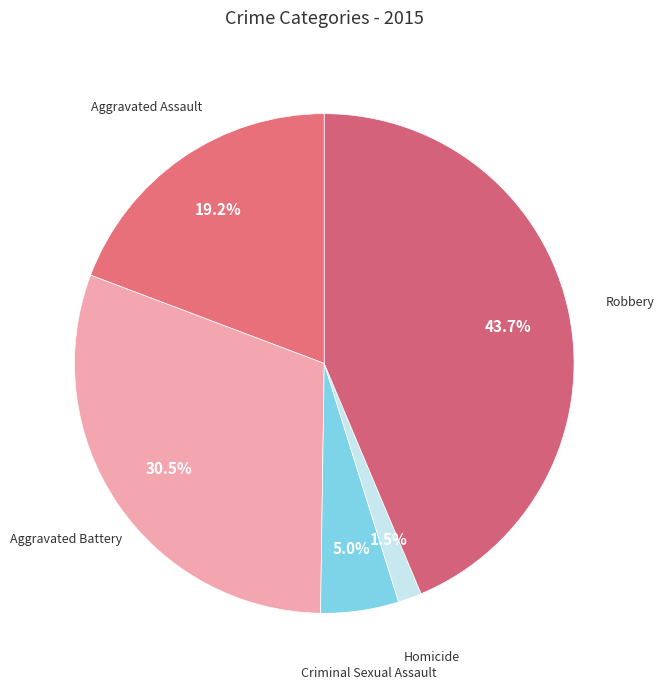

Is there any slice that represents more than half of the pie?

No